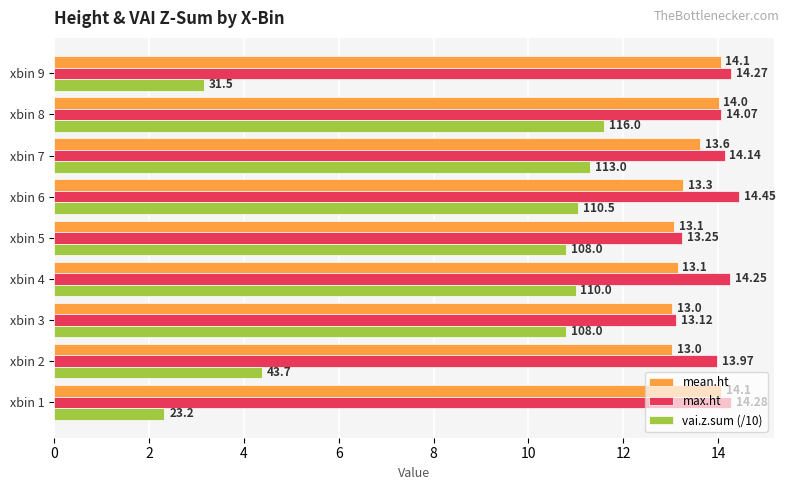

What is the sum of the max.ht values at xbin 8 and xbin 6?

28.5